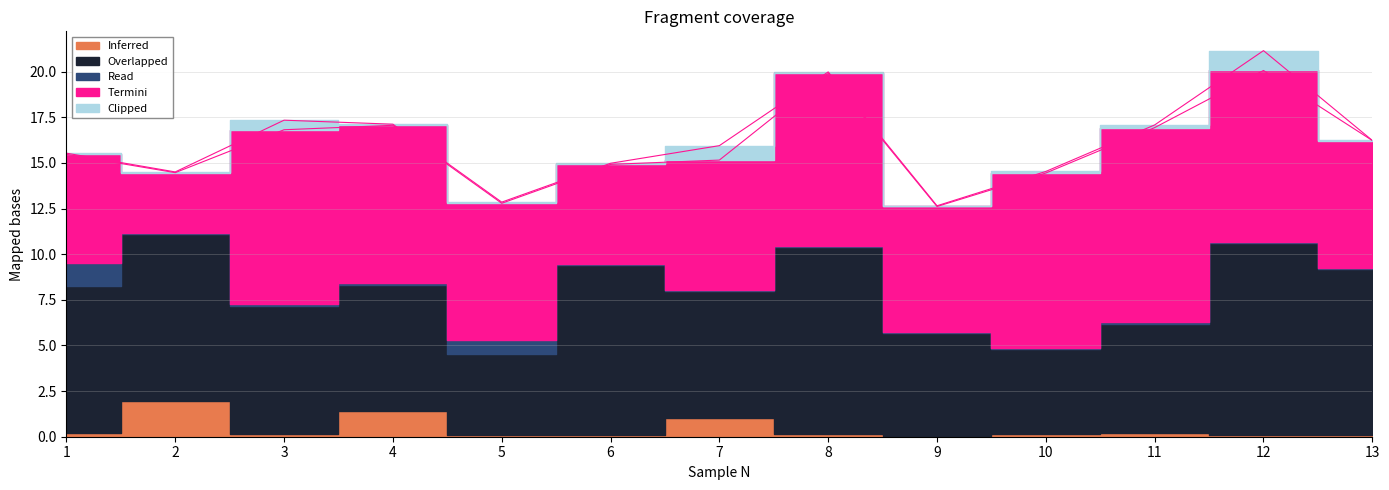

Between 1 and 6, which series saw the biggest shift?

Overlapped